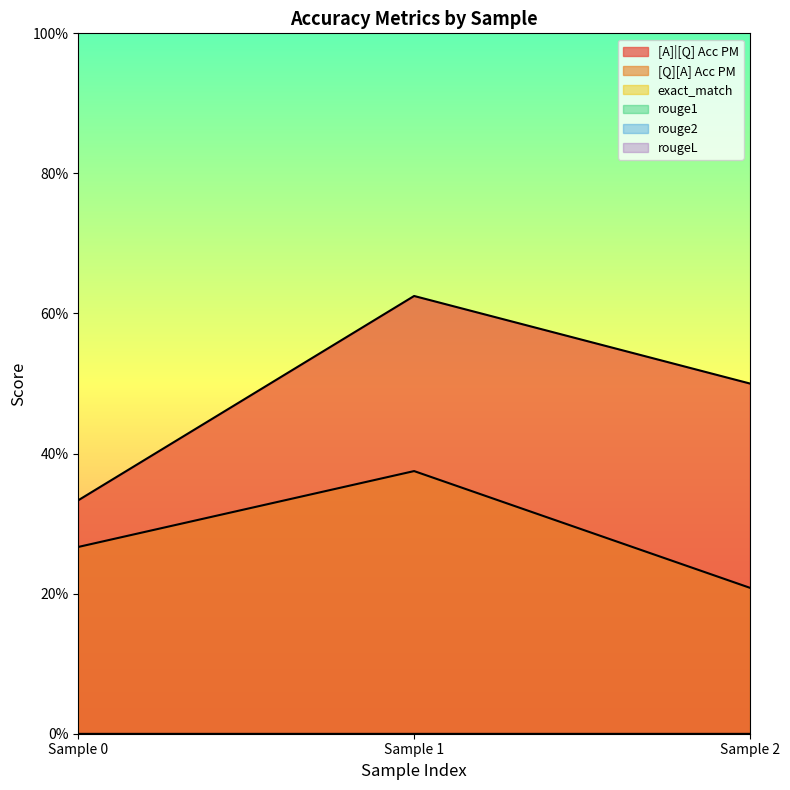

How many series are shown in this chart?

6